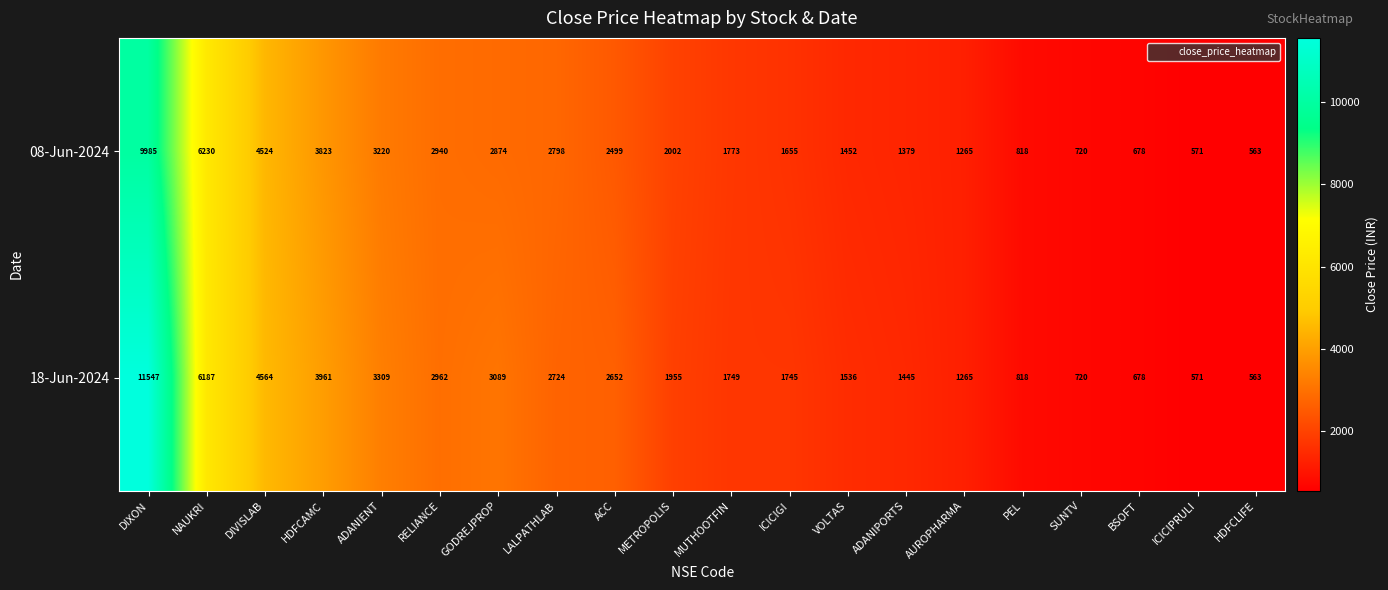

Which series has the widest spread of values?

18-Jun-2024